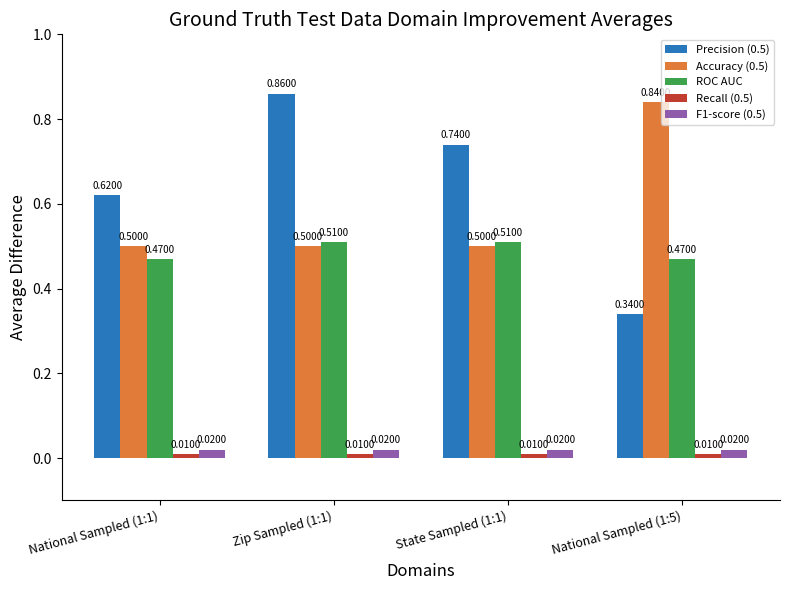

How many bars are there in total?

20